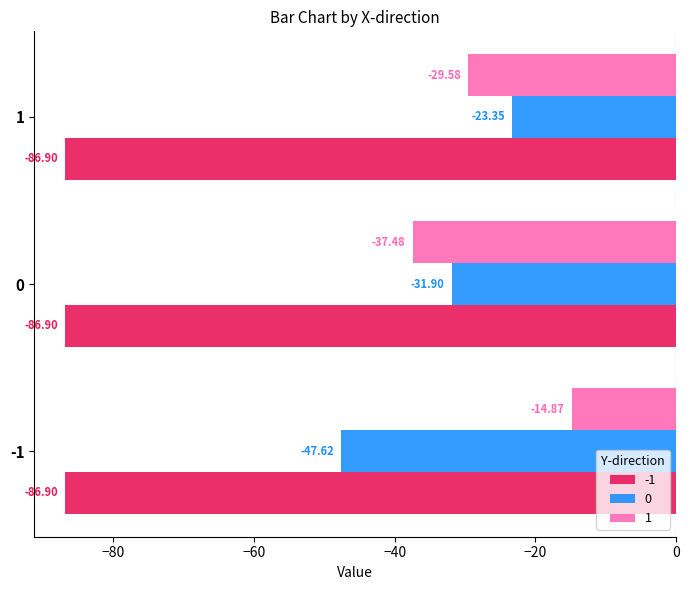

Which series has the largest total across all categories?

1